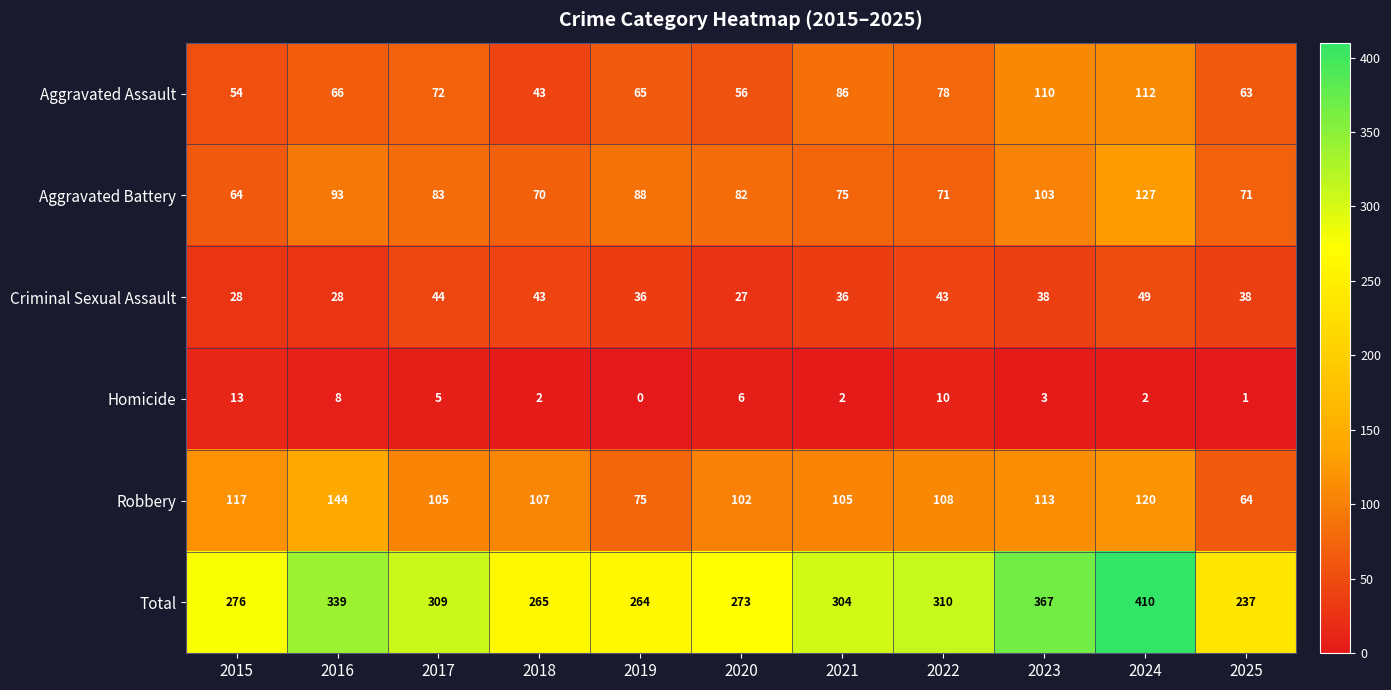

Which series changed the most between 2020 and 2025?

Robbery